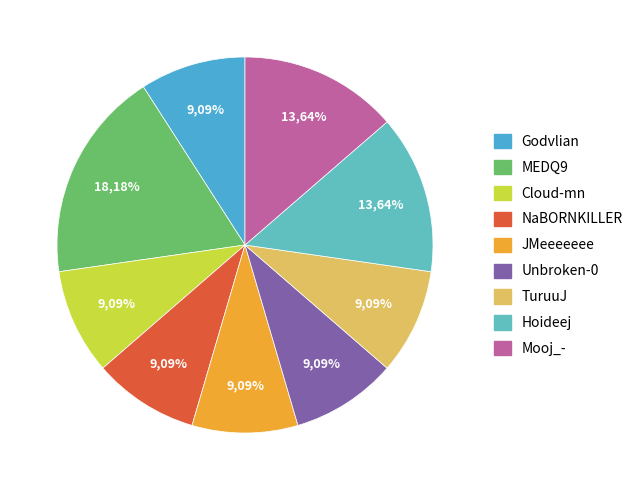

How many segments does this pie chart have?

9